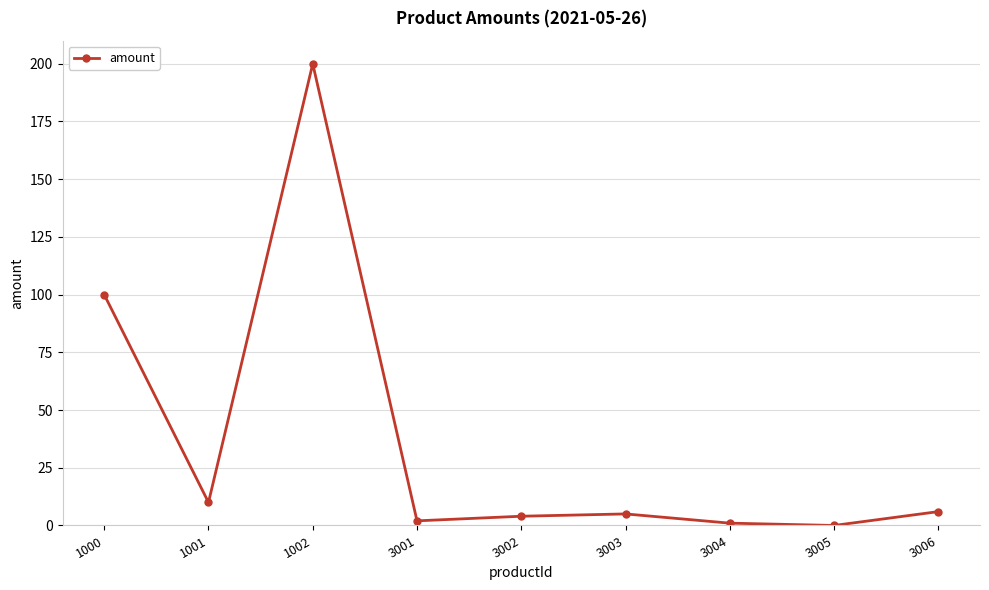

At which category does the data reach its first local peak?

1002